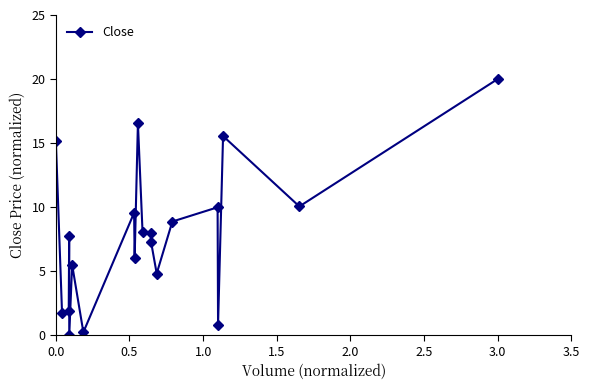

What is the sum of all values?

157.8